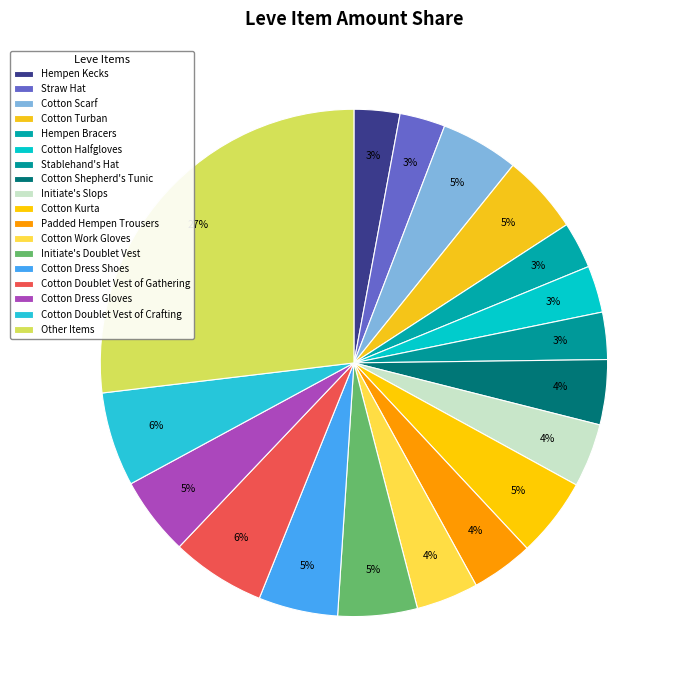

How many segments does this pie chart have?

18